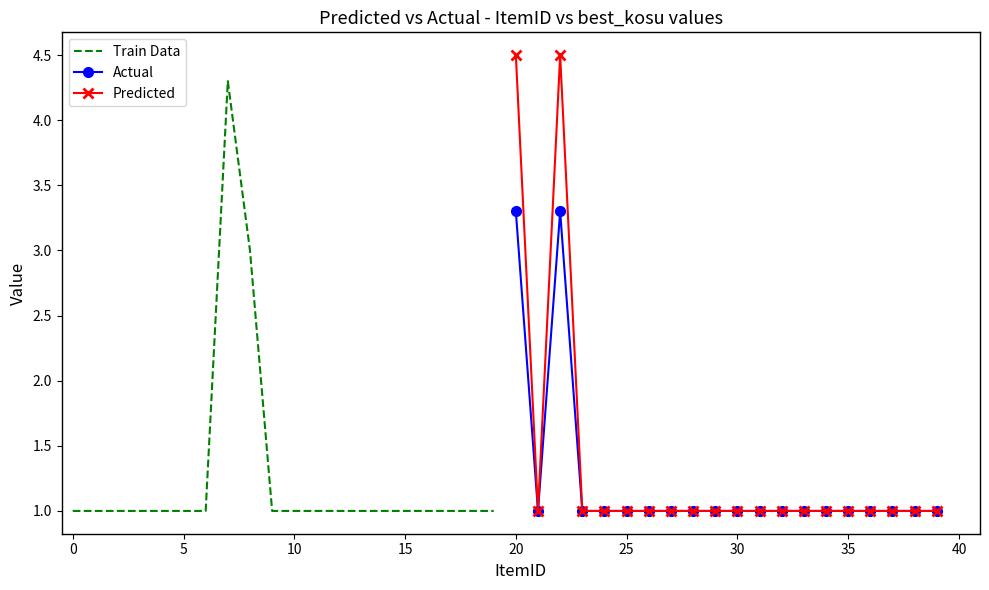

List the series in order of their peak value, lowest first.

Actual, Train Data, Predicted